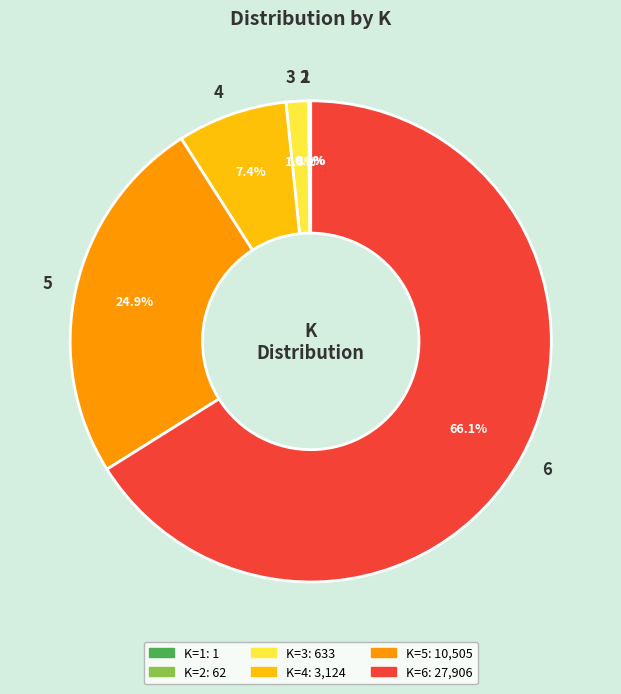

Does any single category account for the majority?

Yes